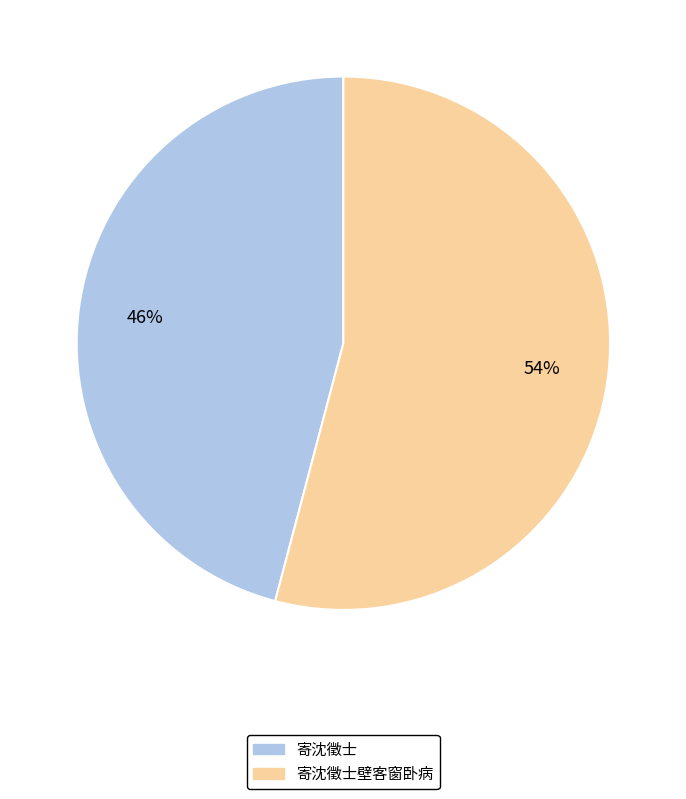

How many slices are in this pie chart?

2